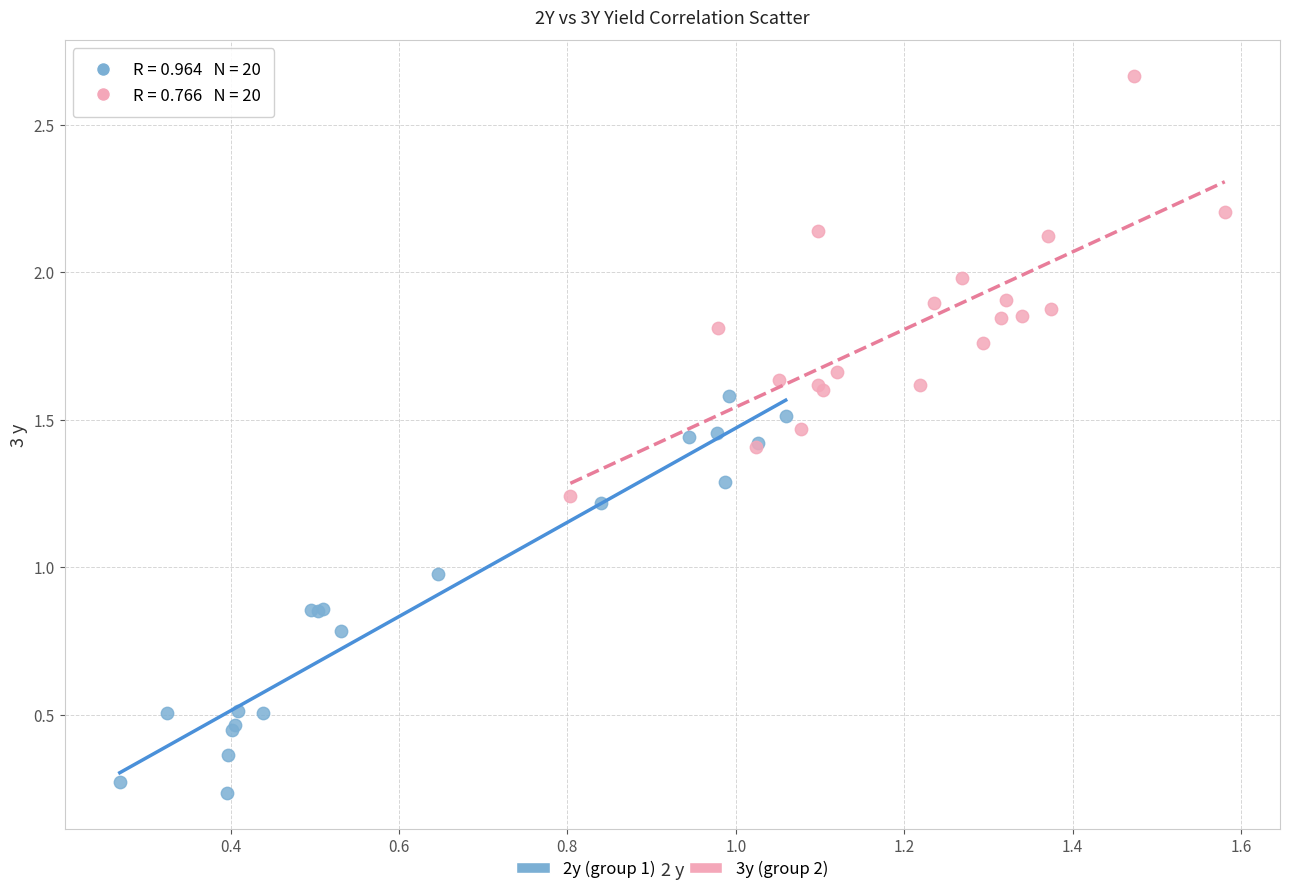

Which series contains the lowest Y value?

2y (group 1)